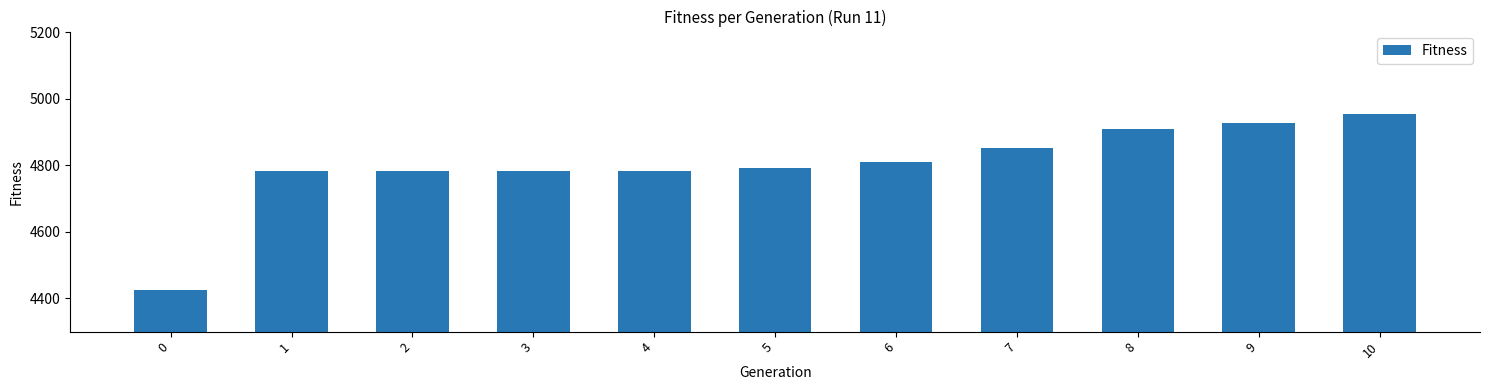

What is the sum of all values?

52805